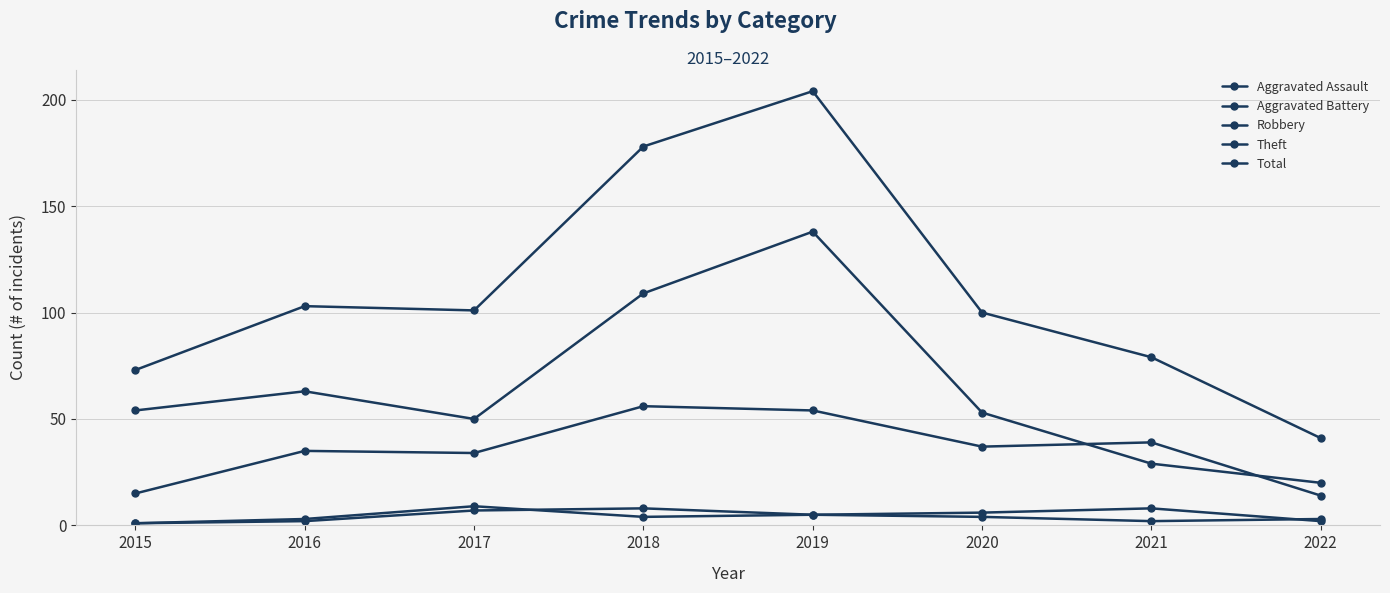

The Aggravated Battery series shows 9 at 2017. True or false?

True